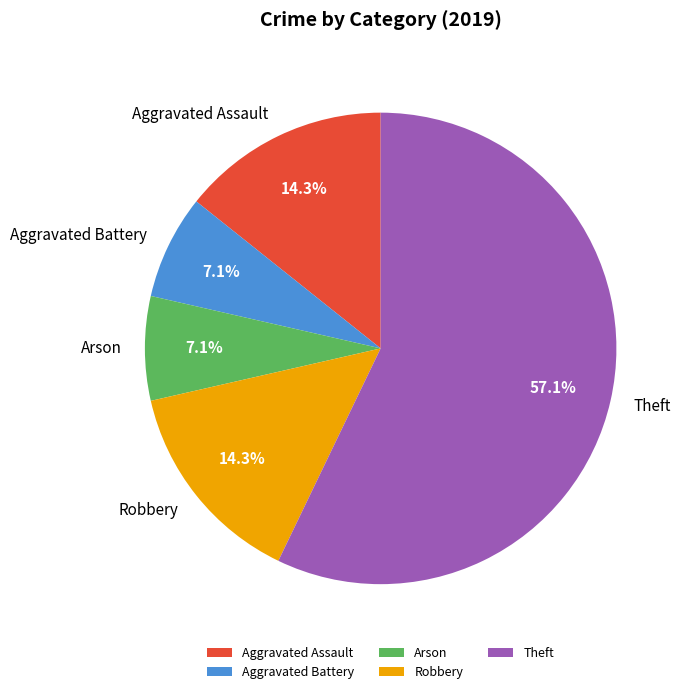

Does Theft account for over 50% of the chart?

Yes